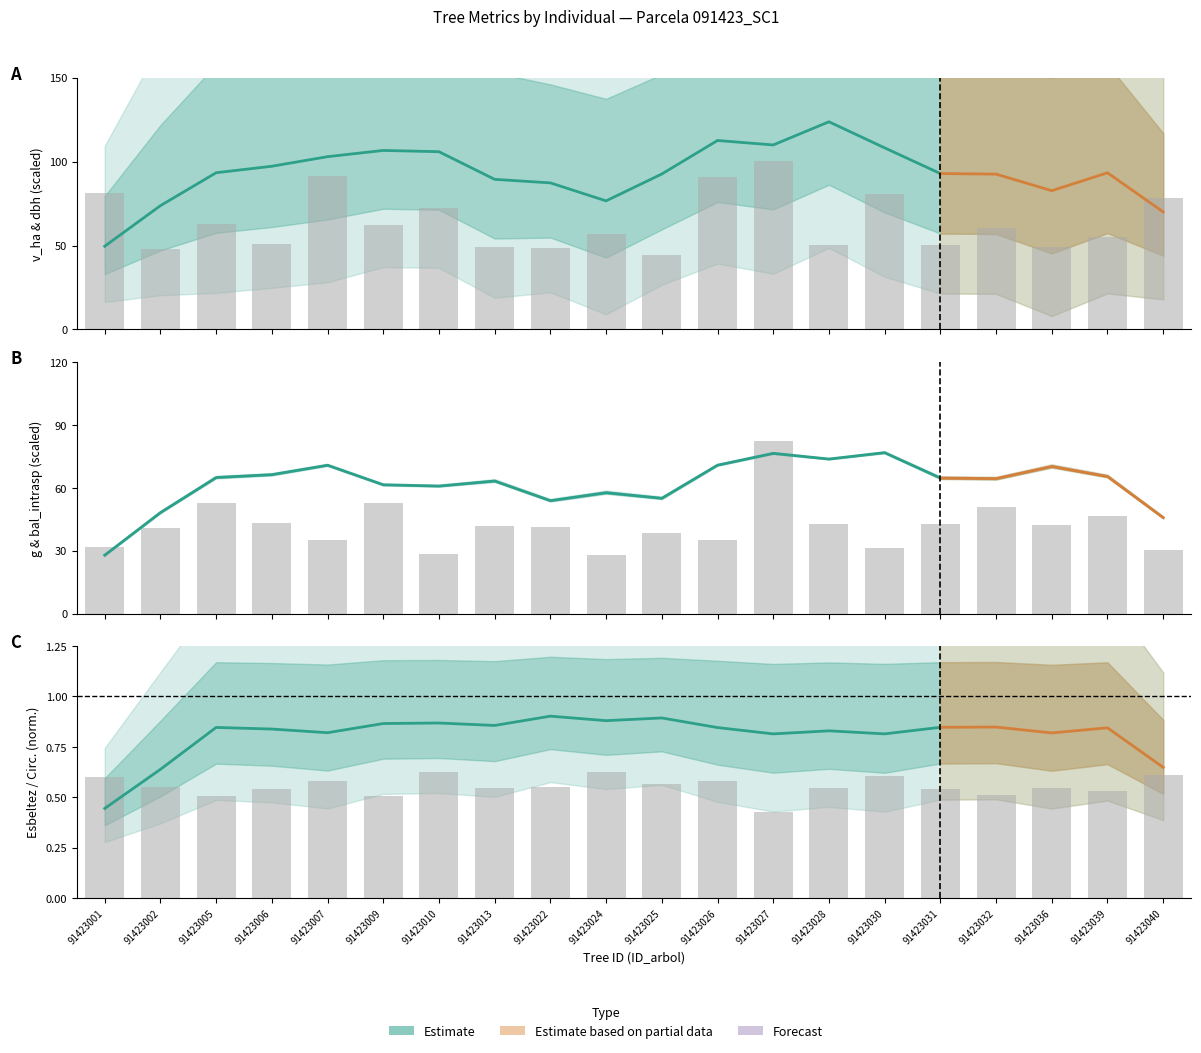

What is the sum of all circunferencia_normal values?

11.1